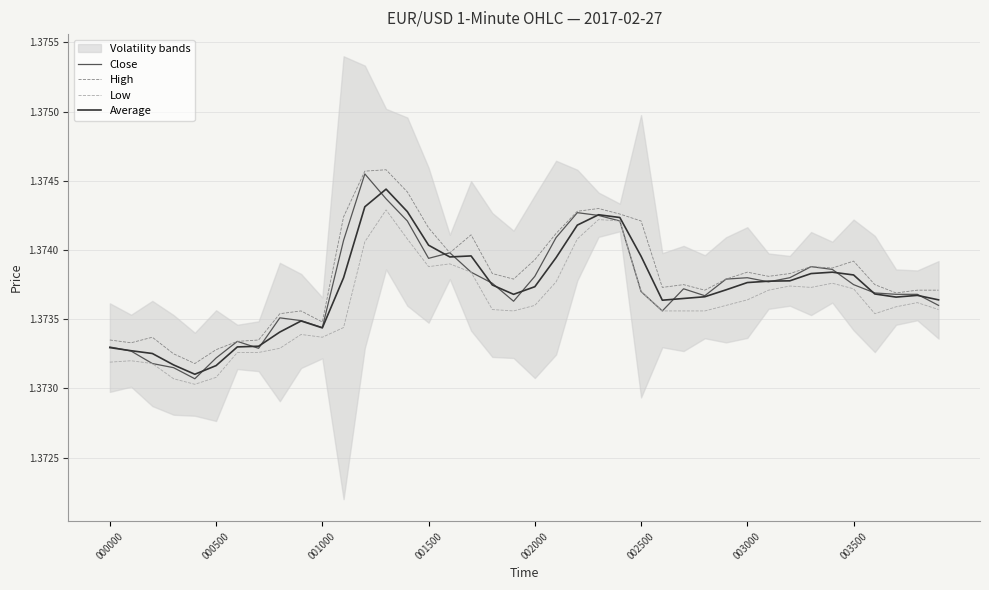

What is the label of the 32nd point from the left?

31